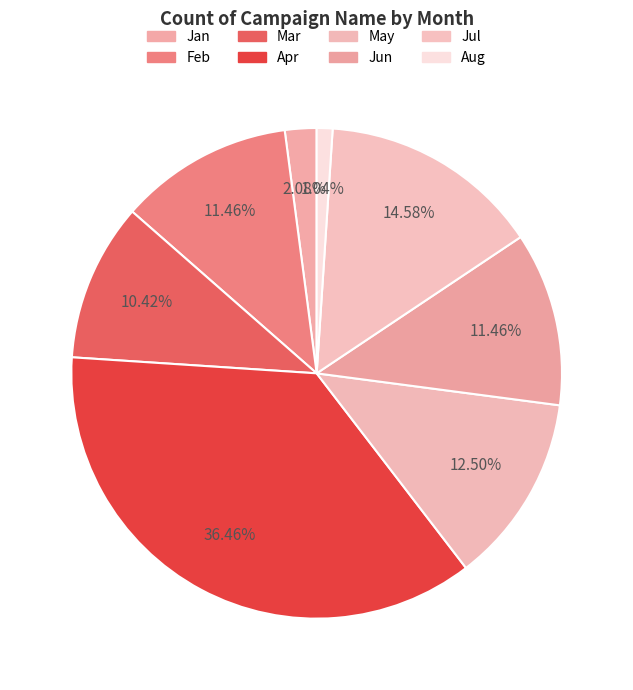

Does any single category account for the majority?

No